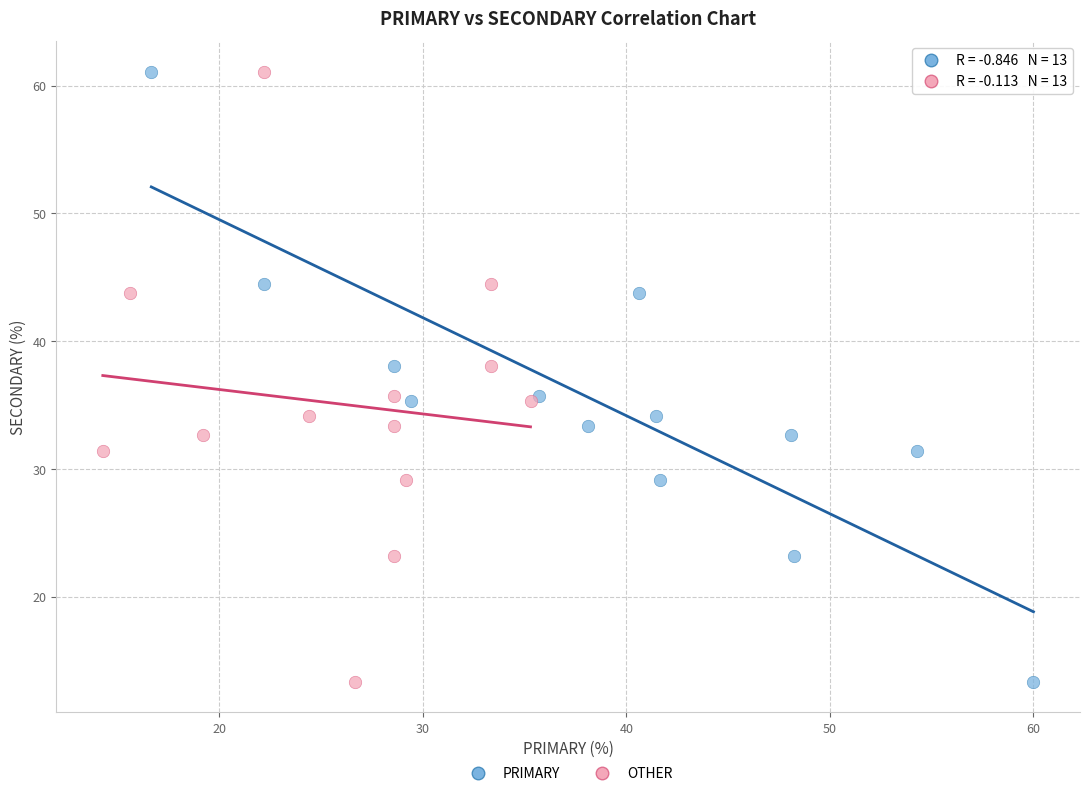

What are all the series names shown in the legend?

PRIMARY, OTHER